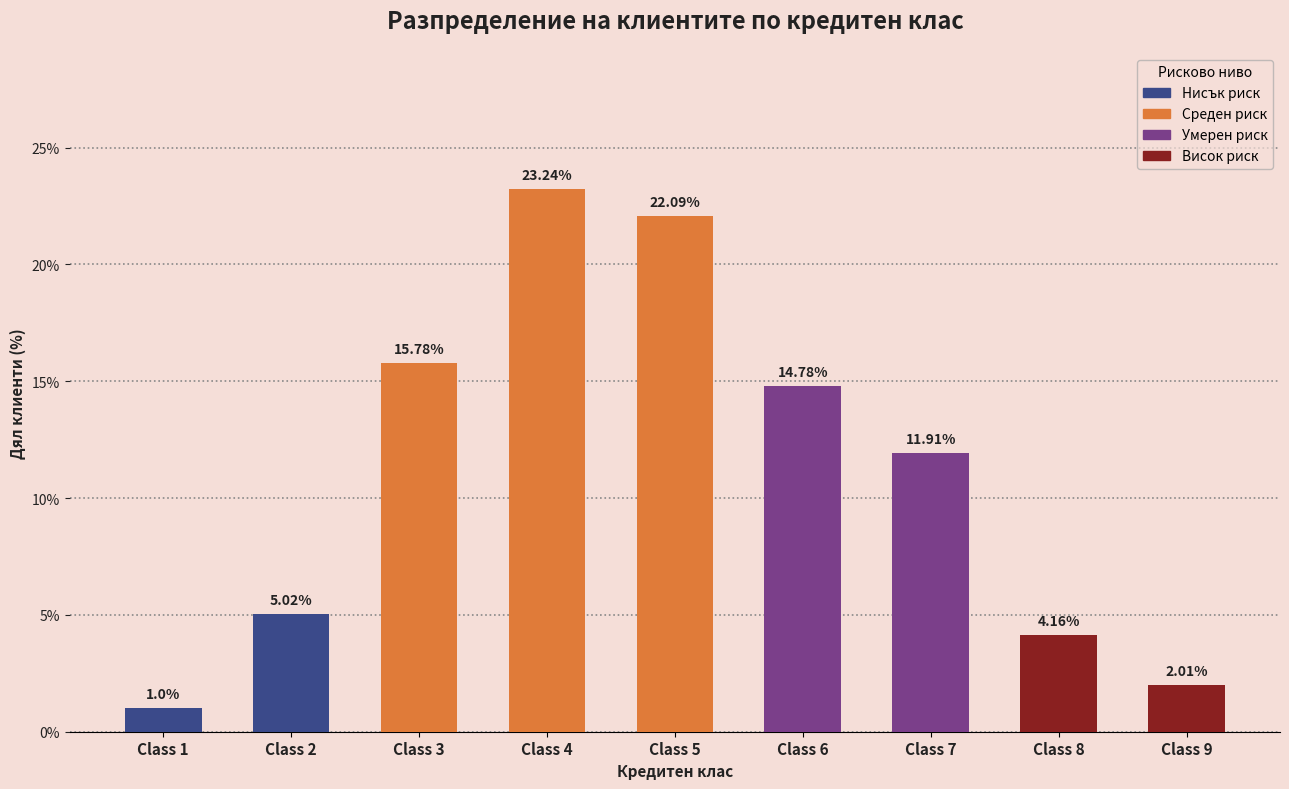

Is it true that the value at Class 6 is 14.8?

True